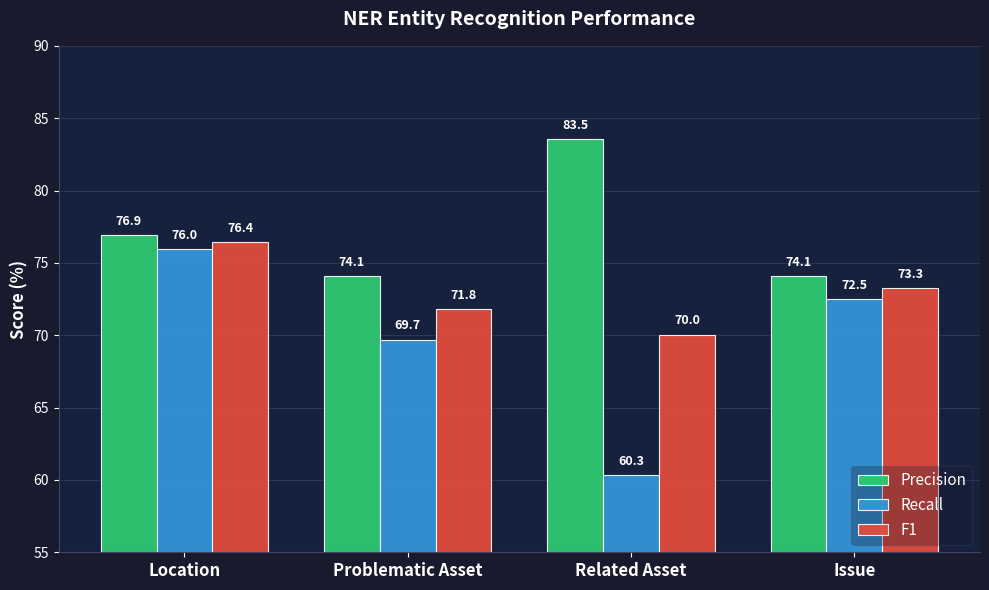

What value does the F1 series have at Location?

76.4